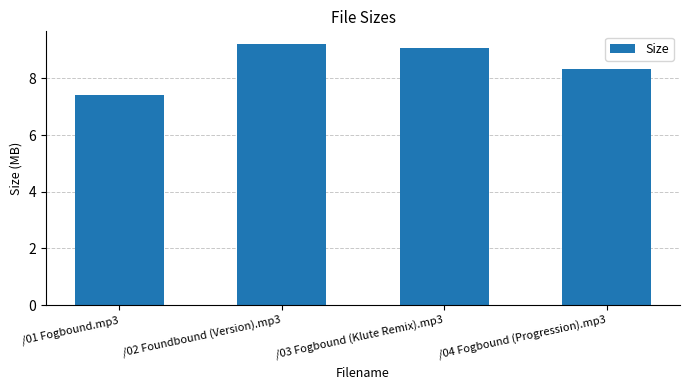

Are the bars horizontal?

No